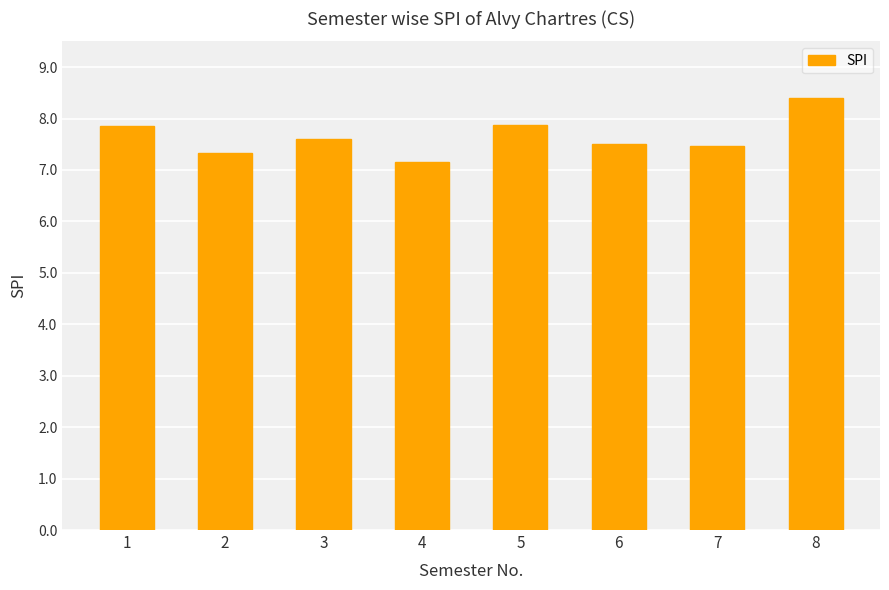

What is the value of the 6th bar from the left?

7.5